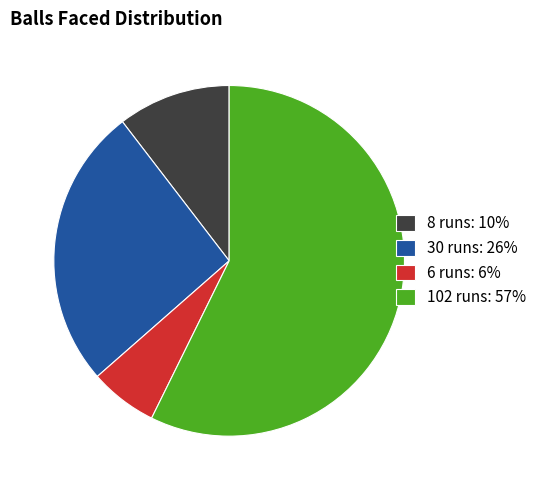

True or false: 8 runs accounts for 1% of the total.

False